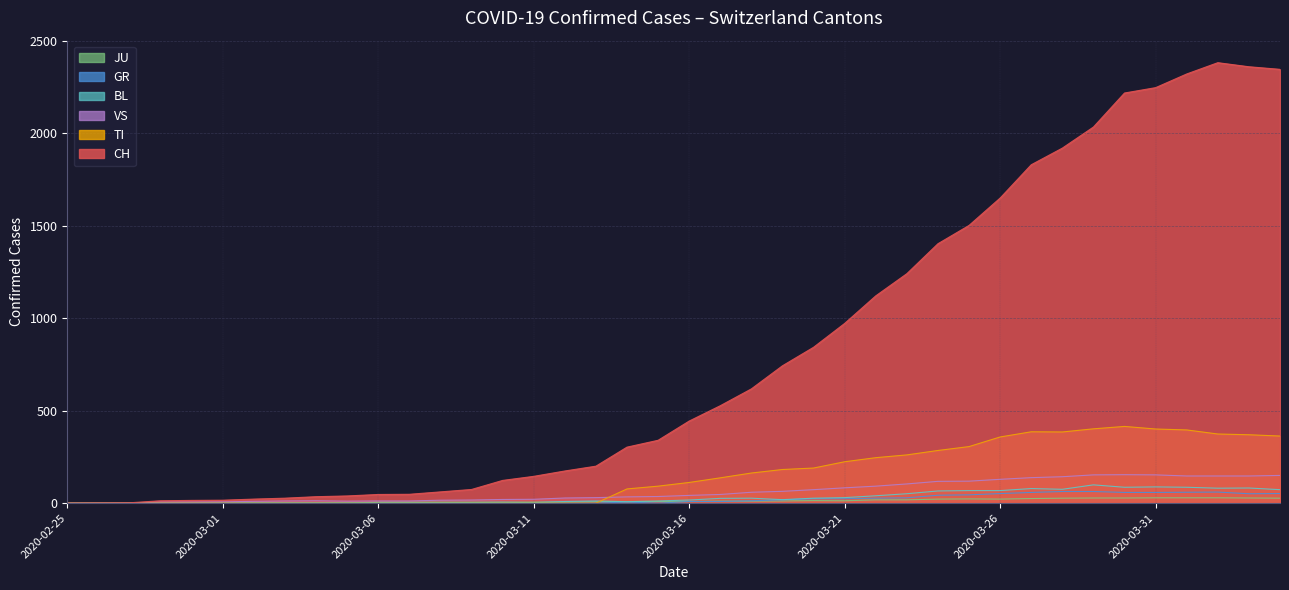

Rank the series by their maximum value, from highest to lowest.

CH, TI, VS, BL, GR, JU